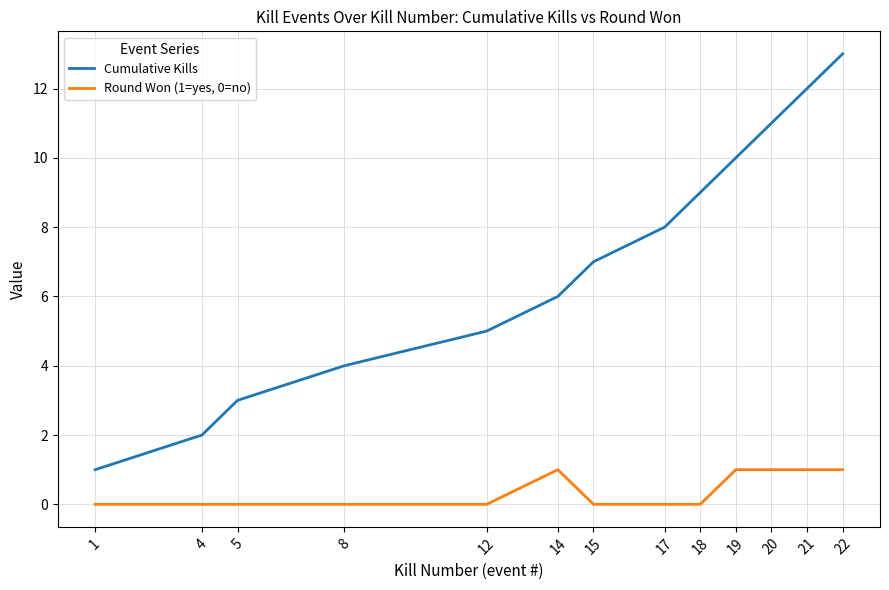

At 1, list the series in order from smallest to largest.

Round Won (1=yes, 0=no), Cumulative Kills